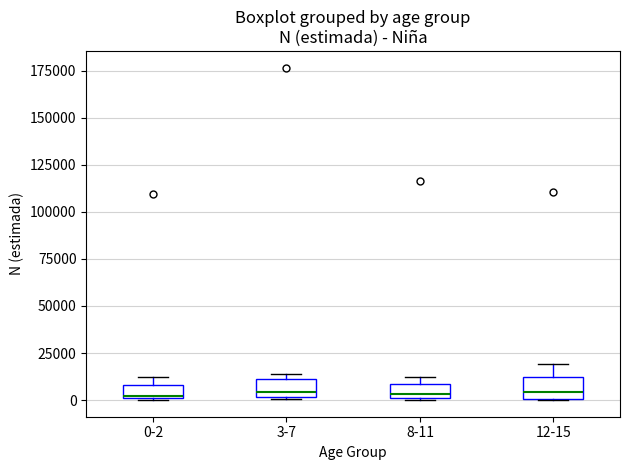

Where is the upper edge of the box for 0-2 on the y-axis? The values are not printed on the chart, so give them approximately, as read against the axis.

10000